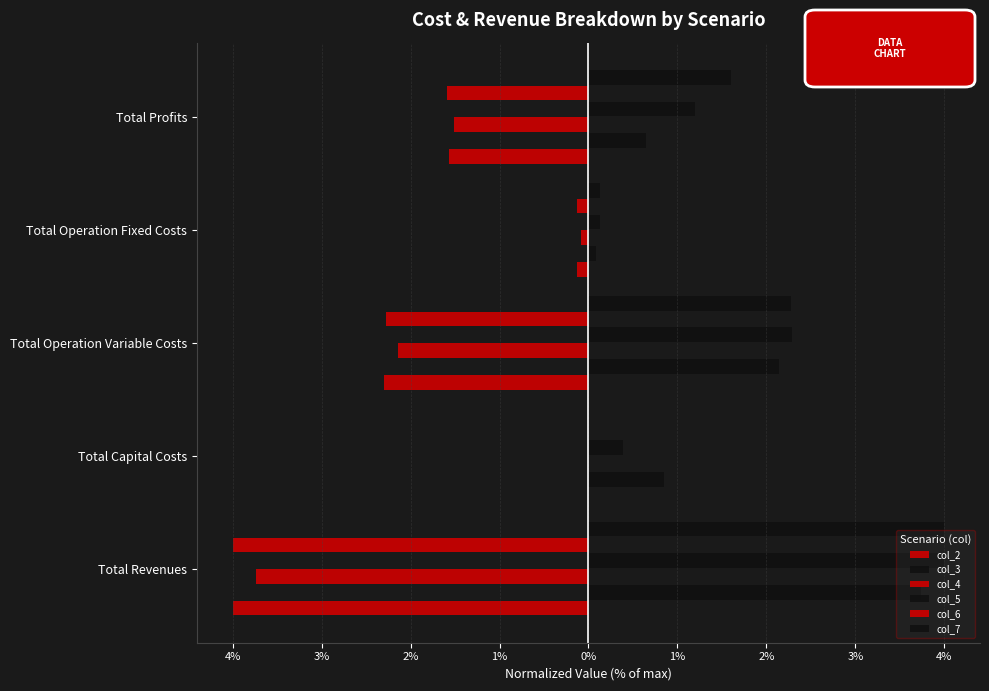

How many bars are there in total?

30